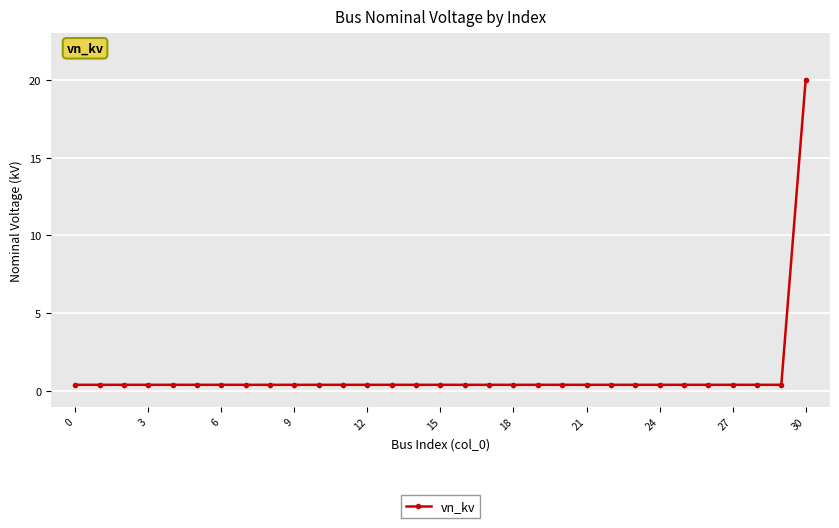

What is the value of the 1st point from the left?

0.4